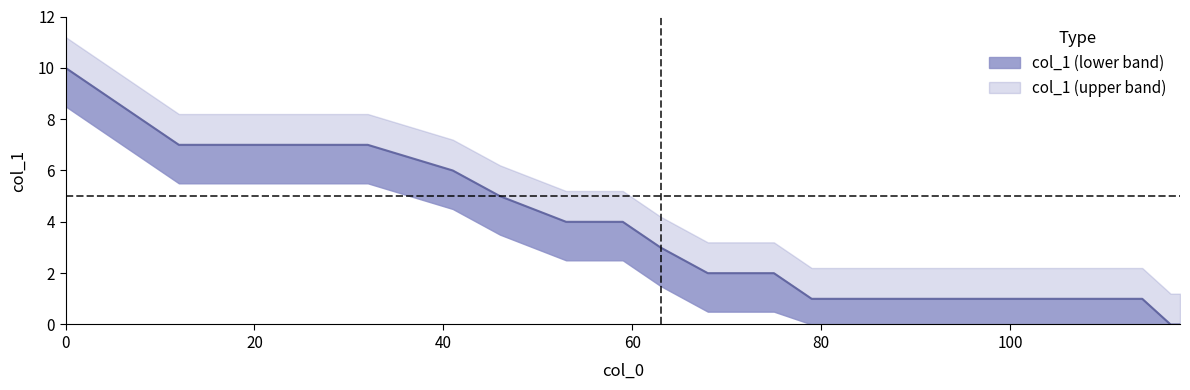

What is the difference between the maximum and second lowest values?

10